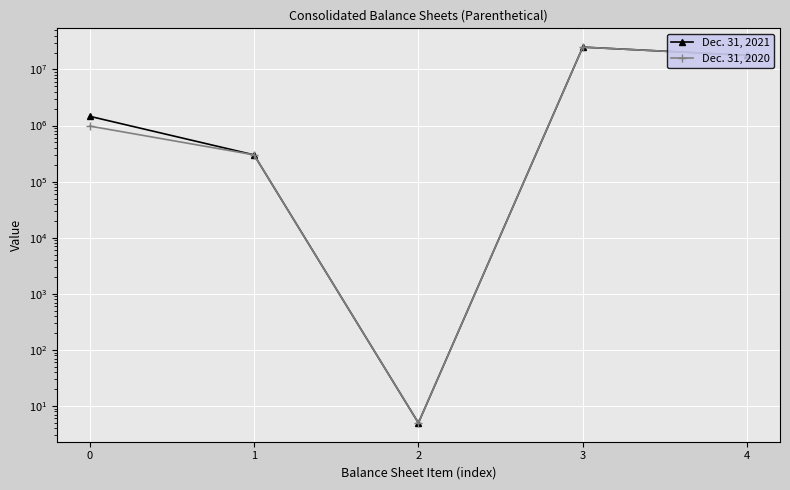

Is the value of Dec. 31, 2021 at 4 greater than the value of Dec. 31, 2020 at 4?

Yes